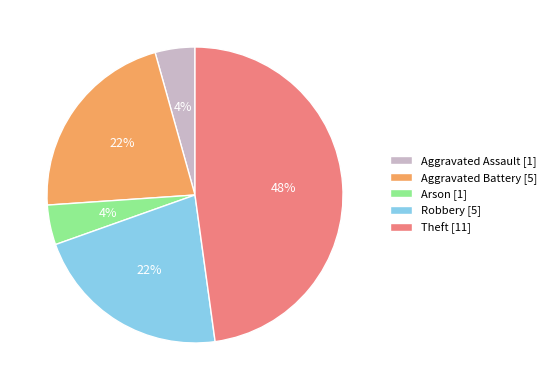

What percentage is the Arson slice, to the nearest percent?

4%